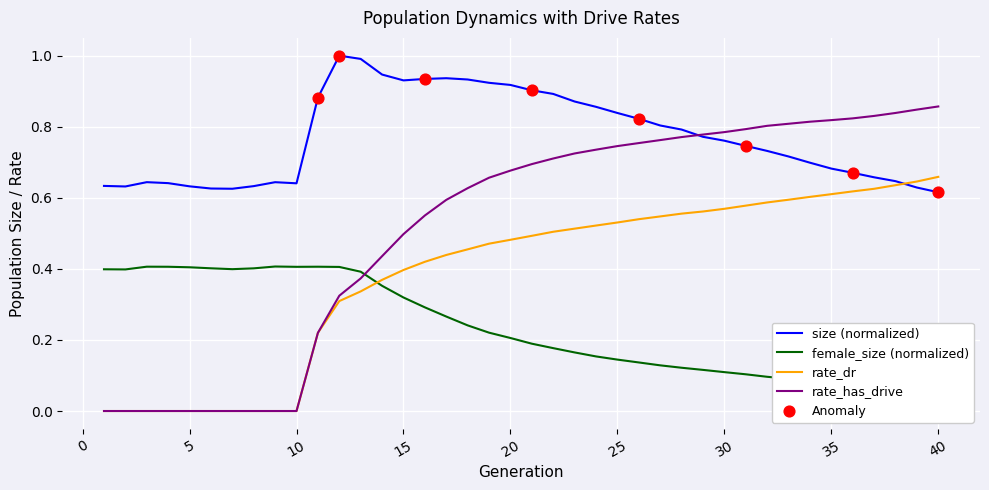

What is the total value across all series at 39?

2.2